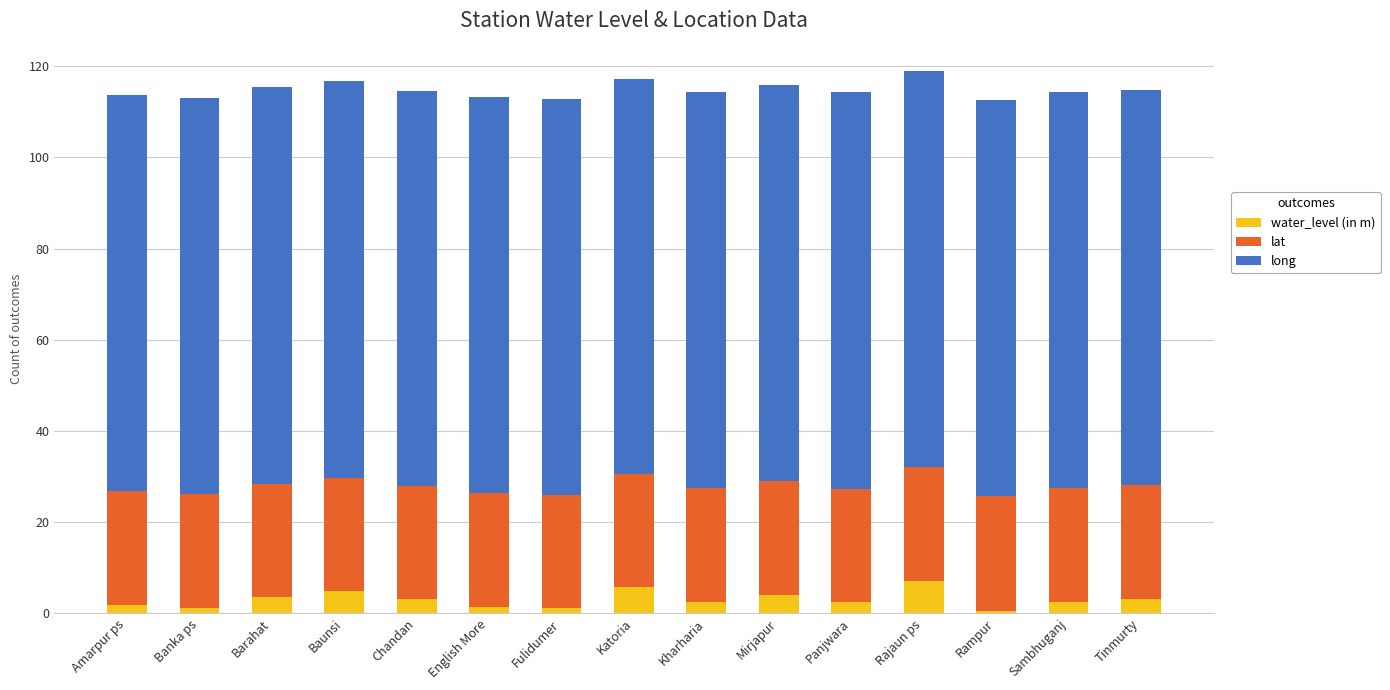

True or false: water_level (in m) has a value of 5.0 at Baunsi.

True